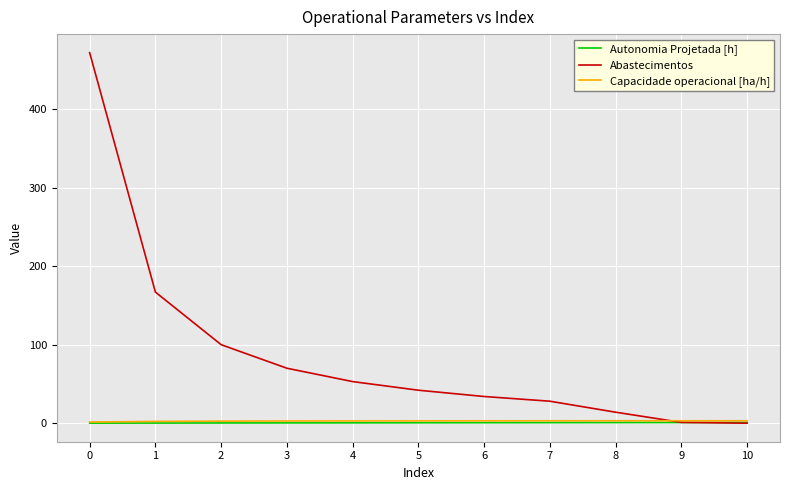

What is the difference between the maximum and minimum values in the Autonomia Projetada [h] series?

0.8